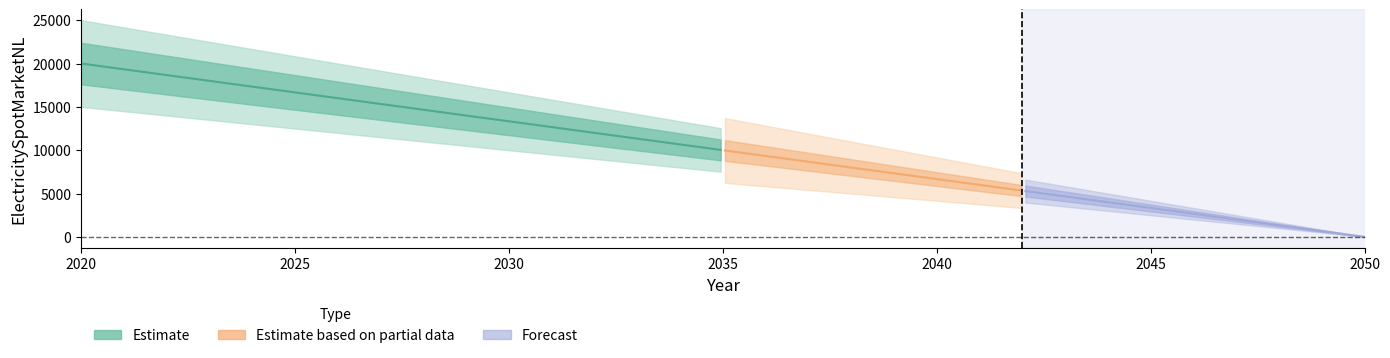

Does the chart display data point markers on the line(s)?

No